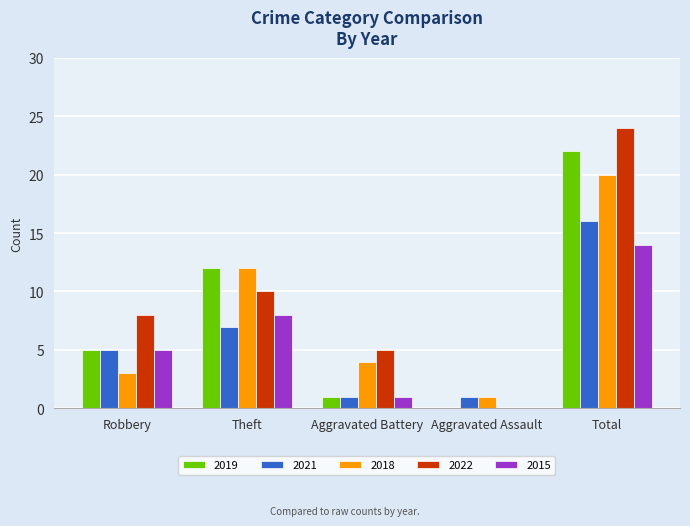

How many categories are shown in the chart?

5